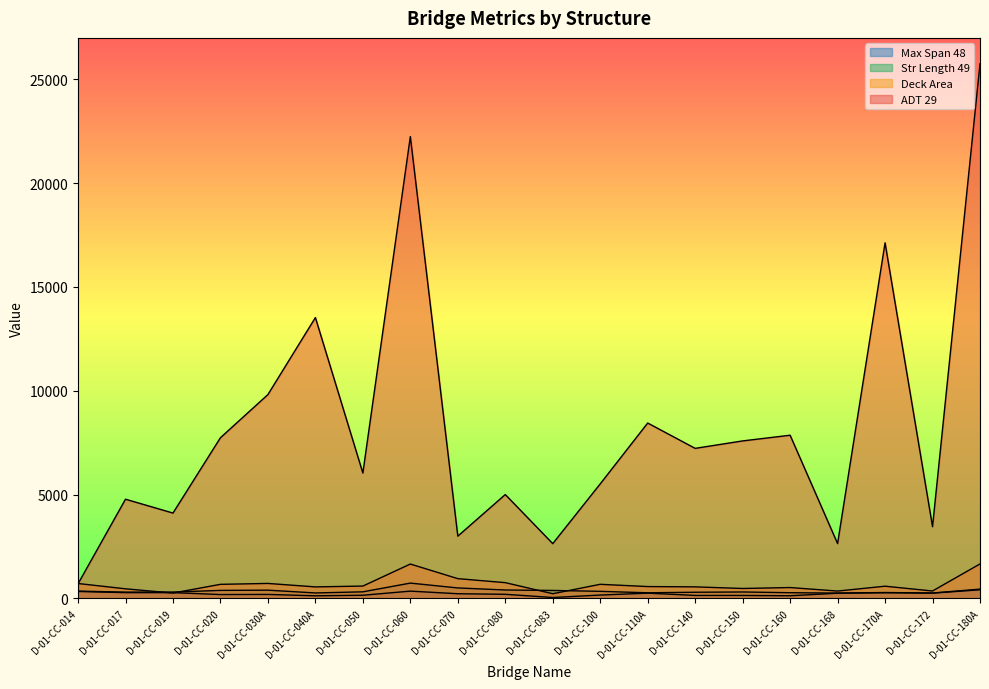

What is the label of the 17th point from the right?

D-01-CC-020